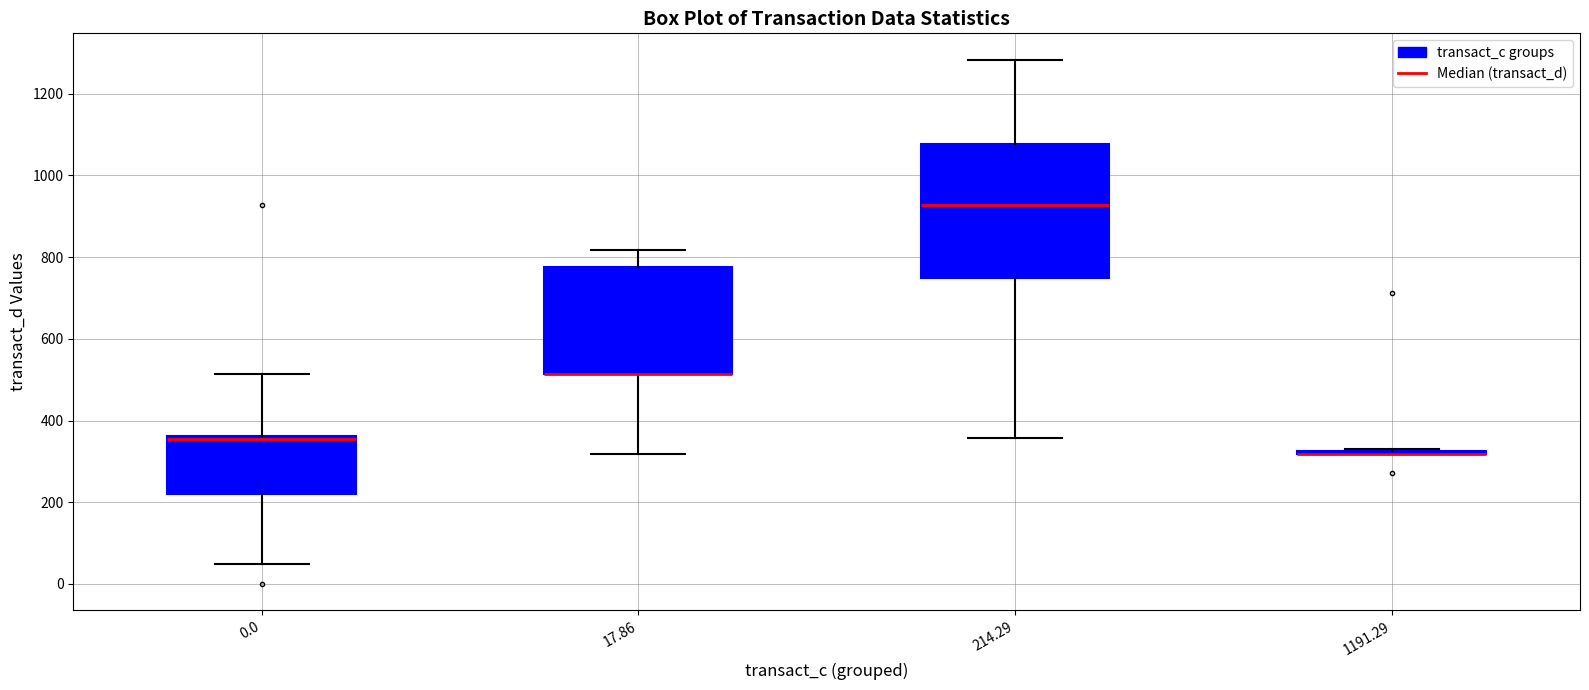

Reading left to right, transcribe this box plot: for each box, give where its median line is, the range the box spans, and where its two whiskers end, as read against the y-axis. The values are not printed on the chart, so give them approximately, as read against the axis.

0.0: median 360 (just below the box's upper edge), box 220 to 360, whiskers 60 to 520
17.86: median 520 (drawn on the box's lower edge), box 520 to 780, whiskers 320 to 820
214.29: median 920, box 740 to 1080, whiskers 360 to 1280
1191.29: box collapsed to a line at 320, whiskers 320 to 340